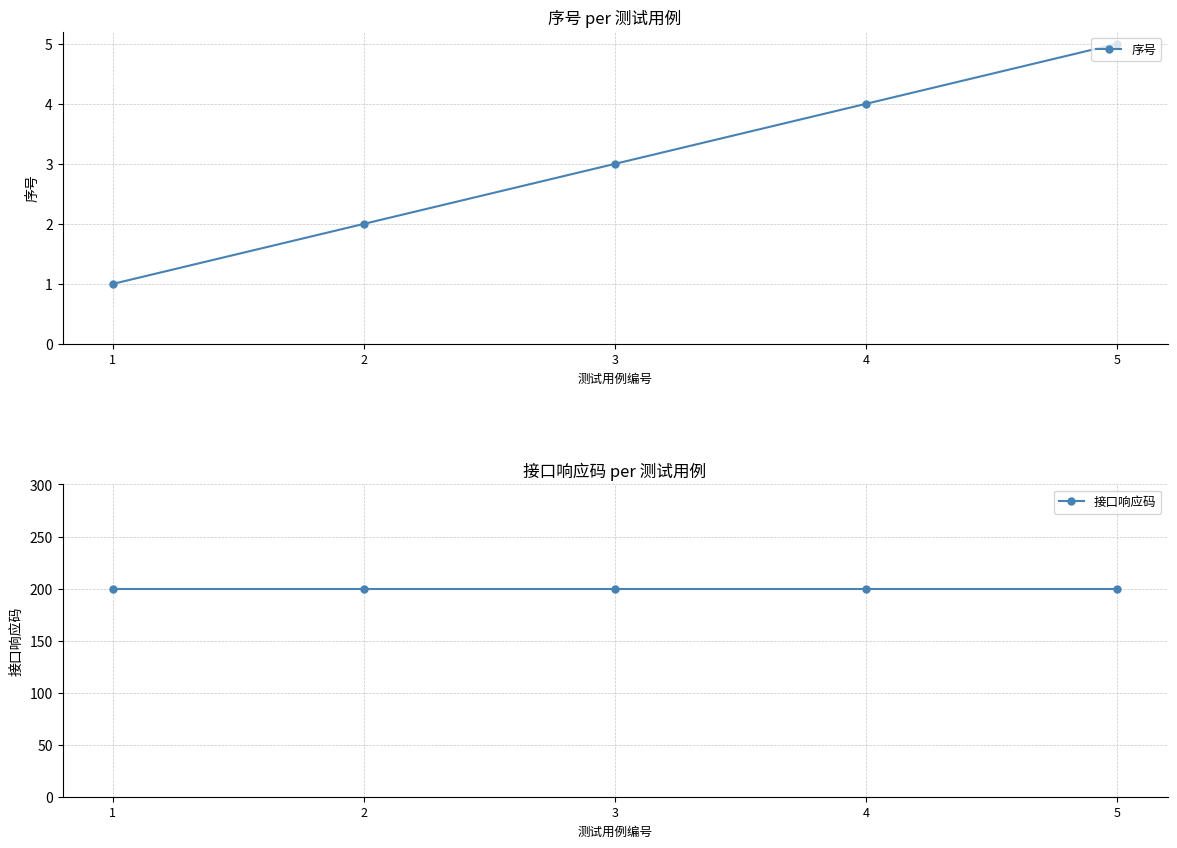

How many 序号 values are between 2 and 4?

3